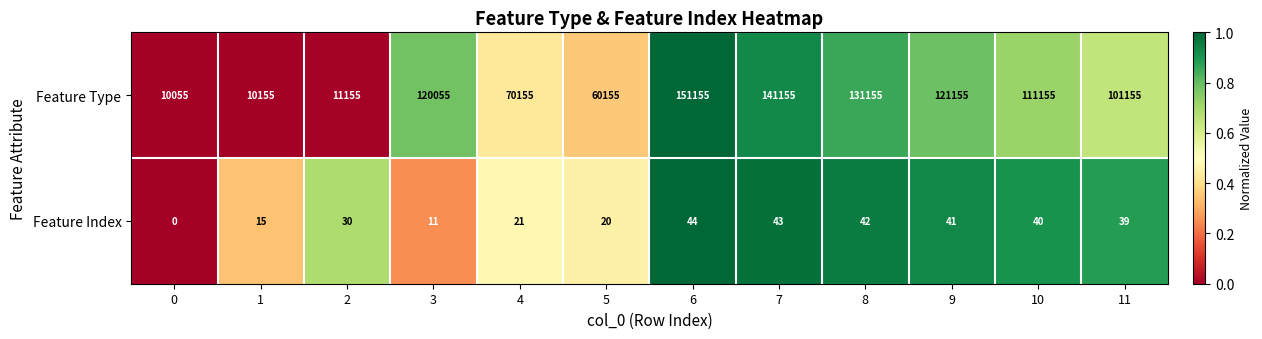

Rank the series by their maximum value, from lowest to highest.

Feature Index, Feature Type